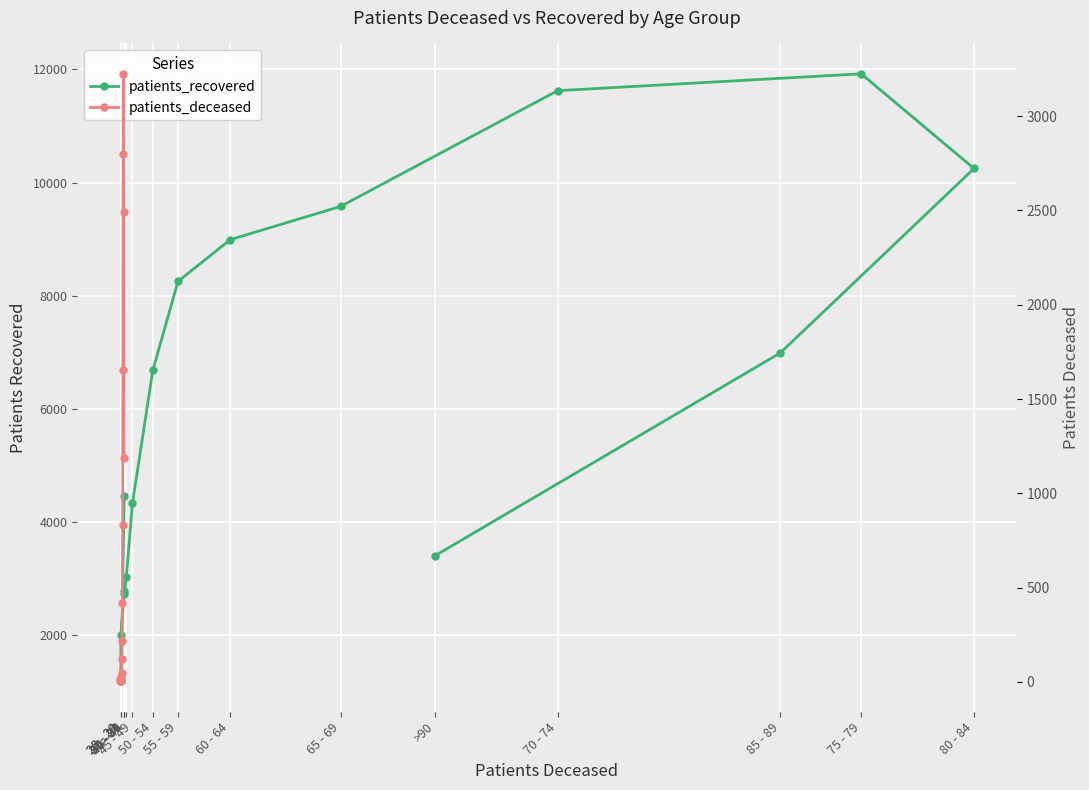

Is this an area chart (filled region under the line)?

No